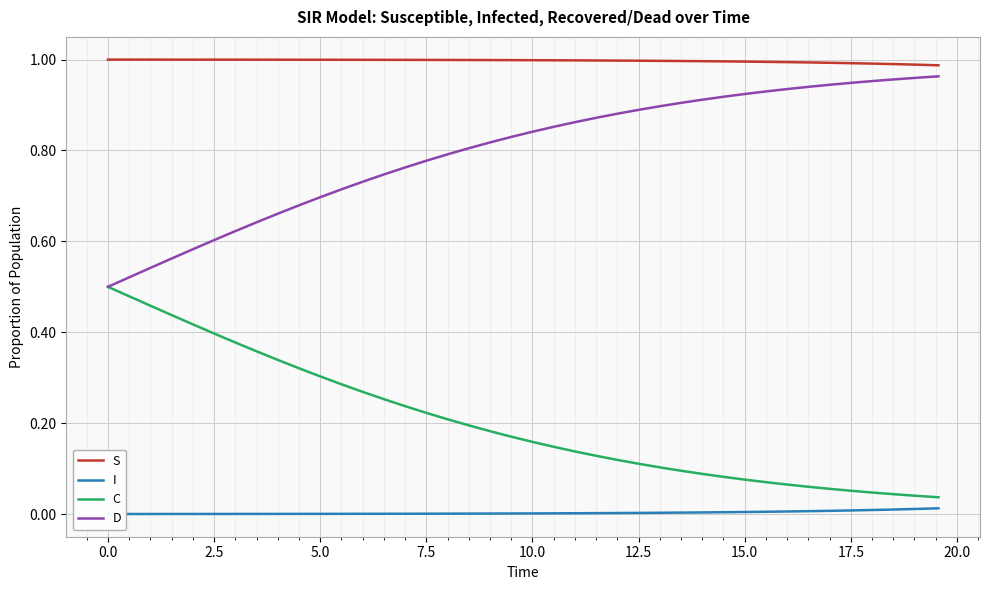

What is the average value of the S series?

1.0